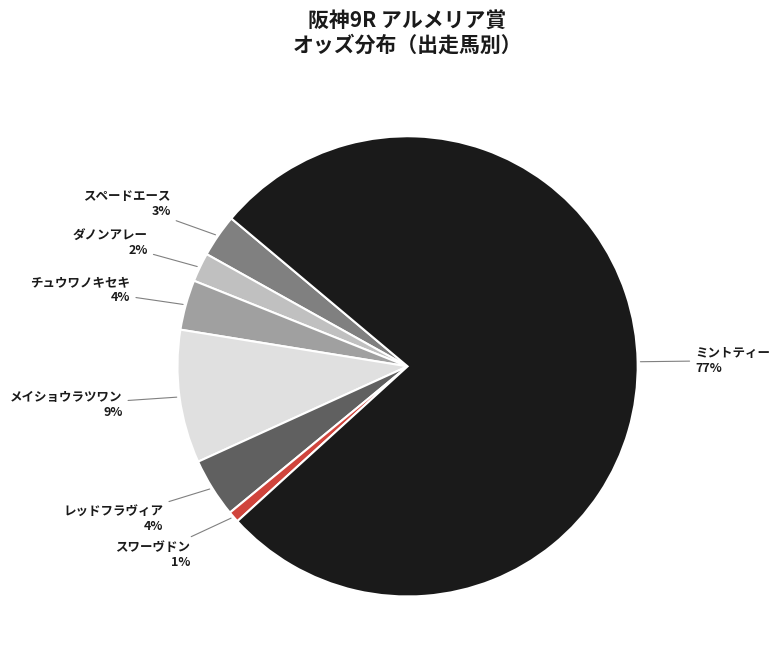

To the nearest percent, what is the difference between the largest and smallest slice percentages?

76%